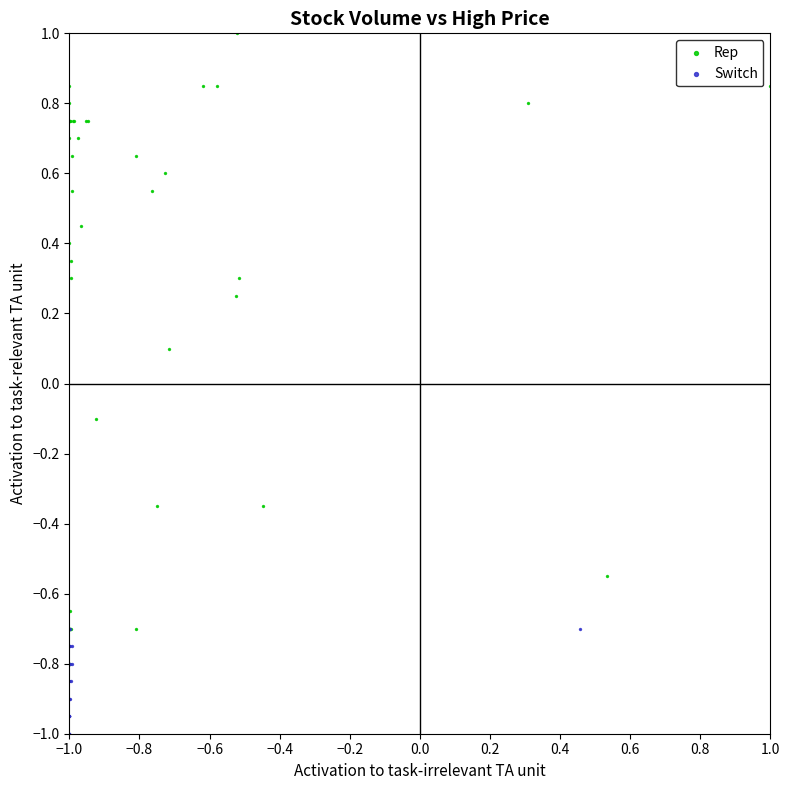

Which series contains the lowest Y value?

Switch